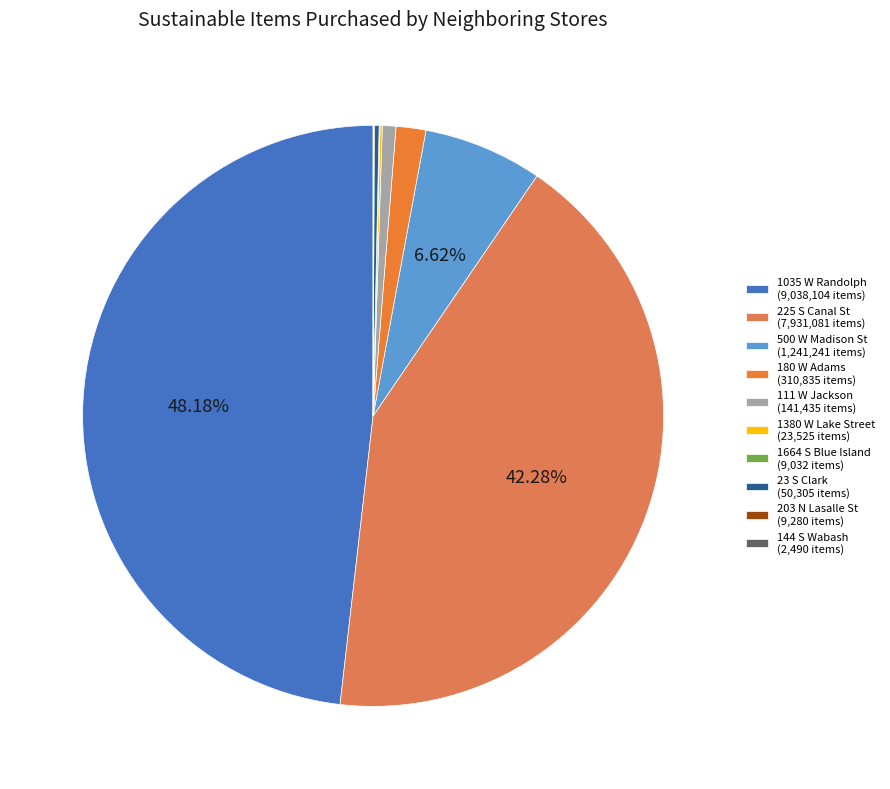

Which has a higher value, 1664 S Blue Island or 144 S Wabash?

1664 S Blue Island